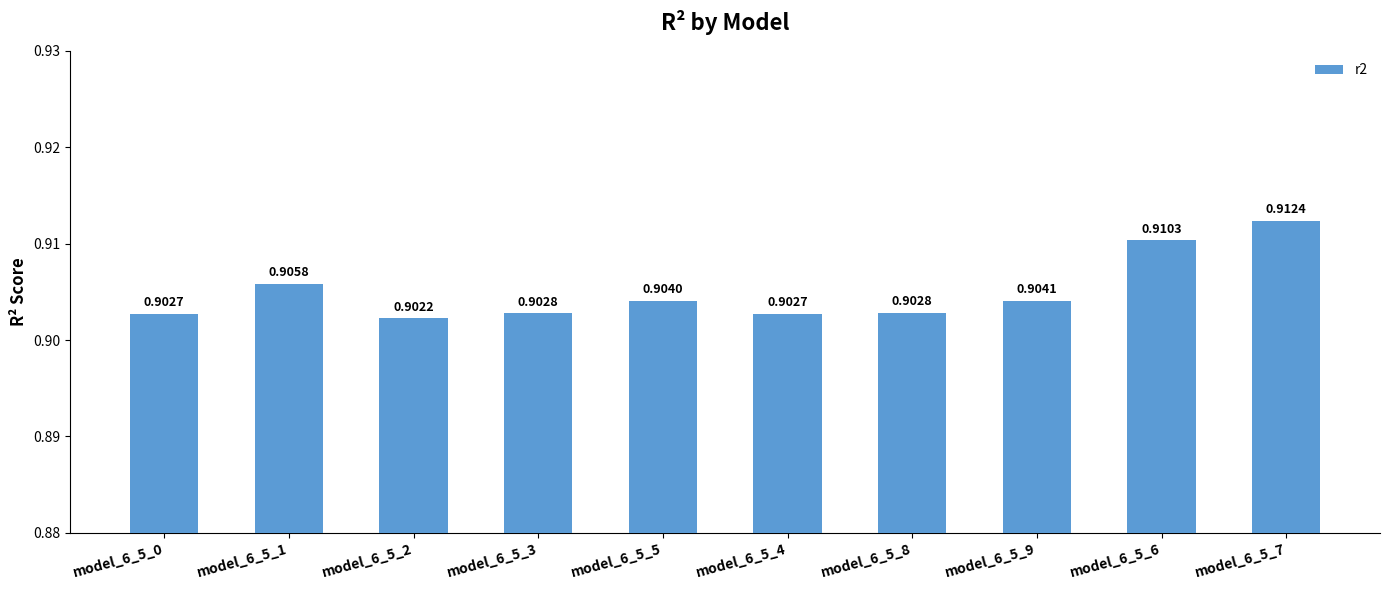

Which has a higher value, model_6_5_9 or model_6_5_7?

model_6_5_7